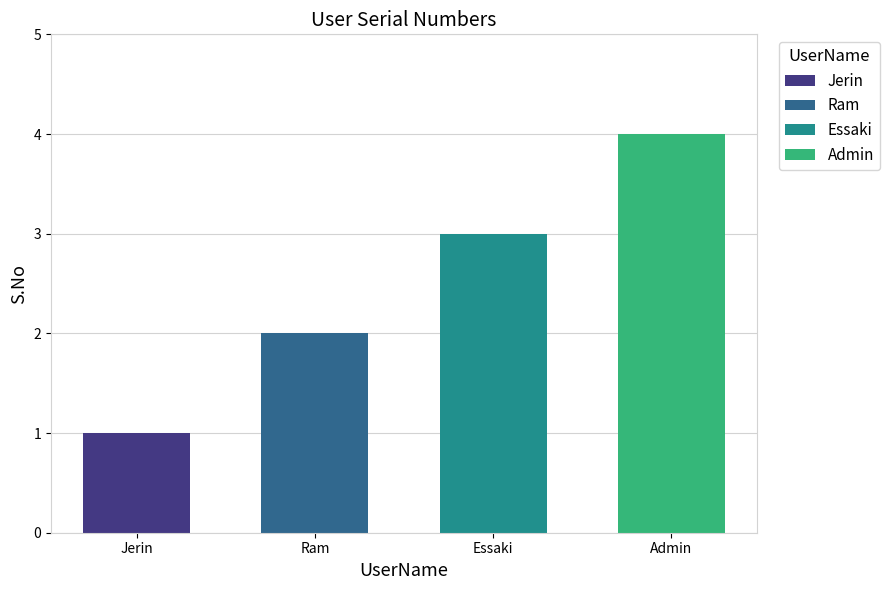

Are the bars grouped side by side (vs. stacked)?

No